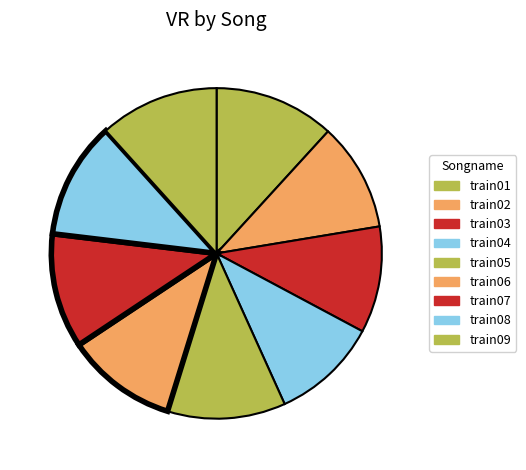

Is train09 the majority of the pie?

No